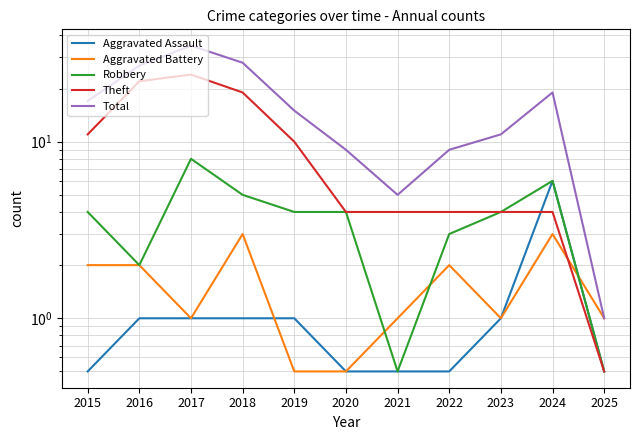

How many interior local peaks does the Robbery series have?

2